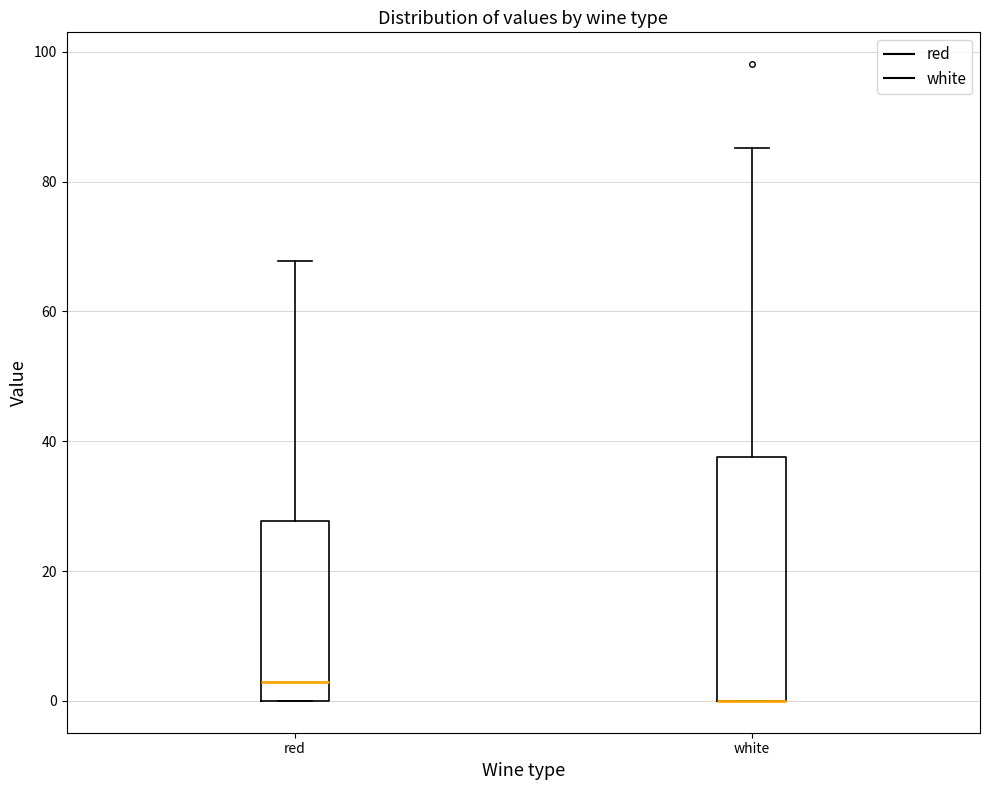

Comparing the boxes themselves (not the whiskers), which one is the tallest?

white